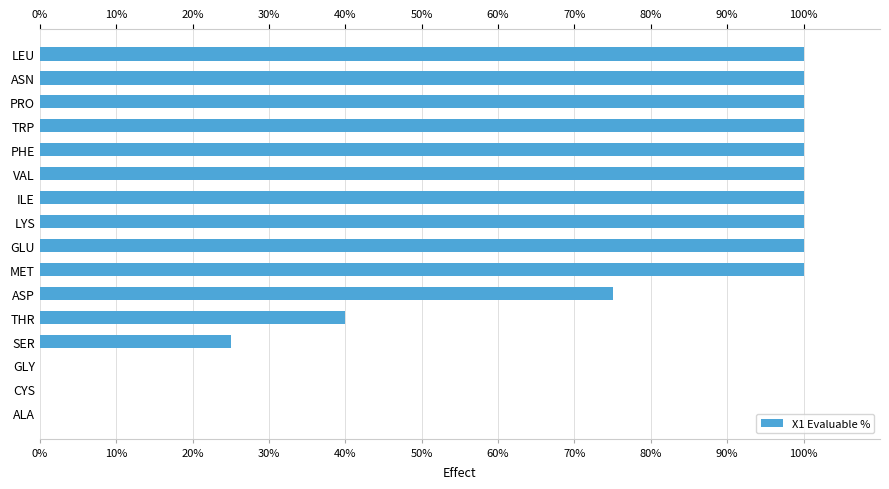

Is it true that the value at THR is 20?

False